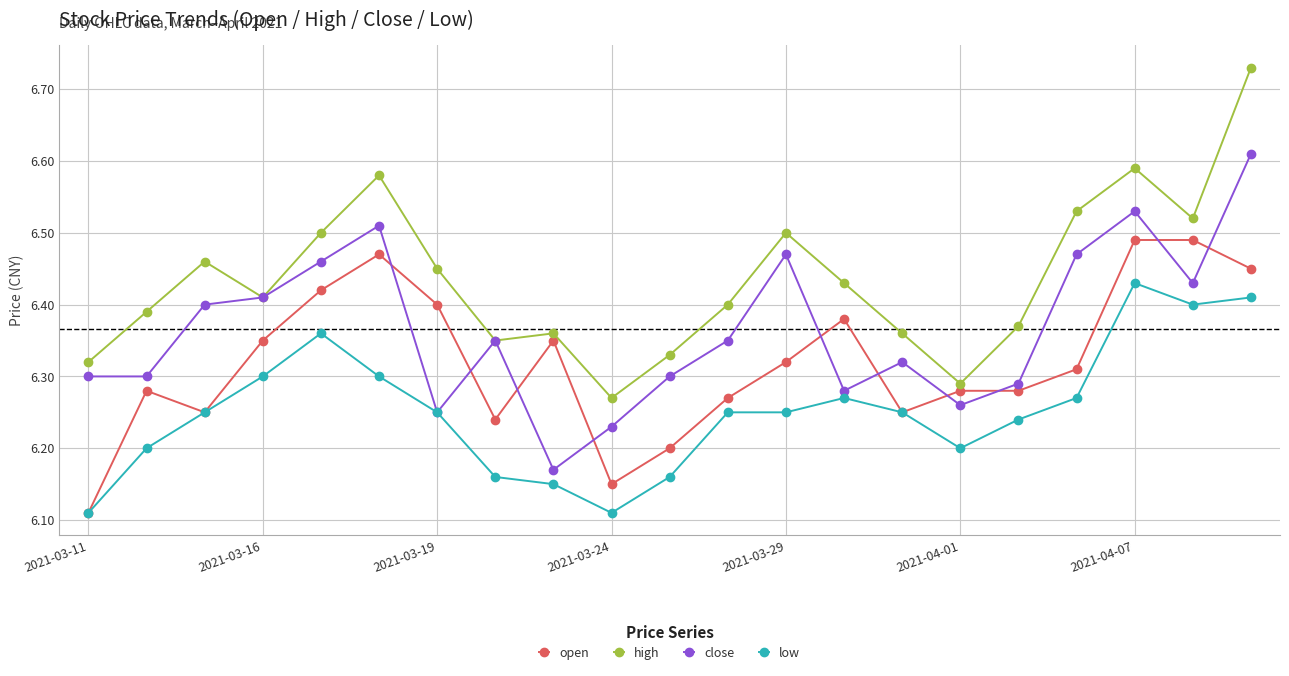

Which series has the largest total across all categories?

high